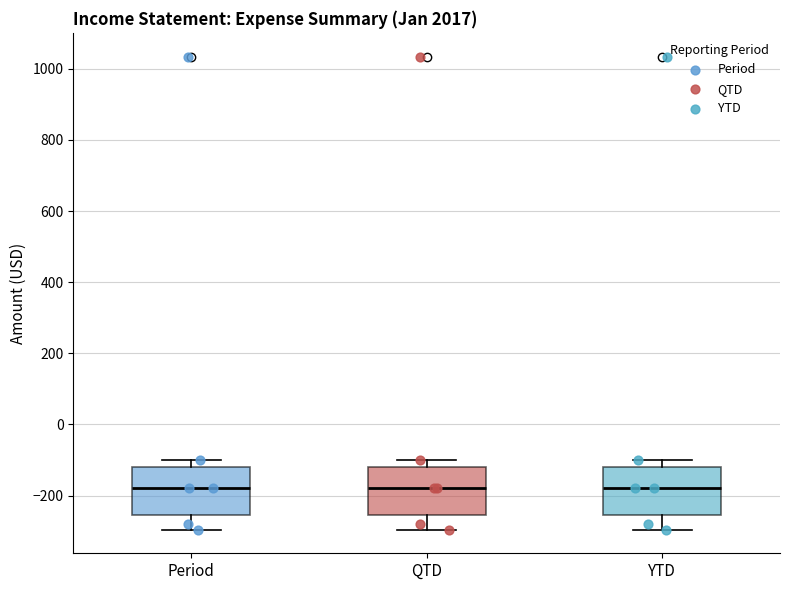

Reading left to right, transcribe this box plot: for each box, give where its median line is, the range the box spans, and where its two whiskers end, as read against the y-axis. The values are not printed on the chart, so give them approximately, as read against the axis.

Period: median -180, box -260 to -120, whiskers -300 to -100
QTD: median -180, box -260 to -120, whiskers -300 to -100
YTD: median -180, box -260 to -120, whiskers -300 to -100